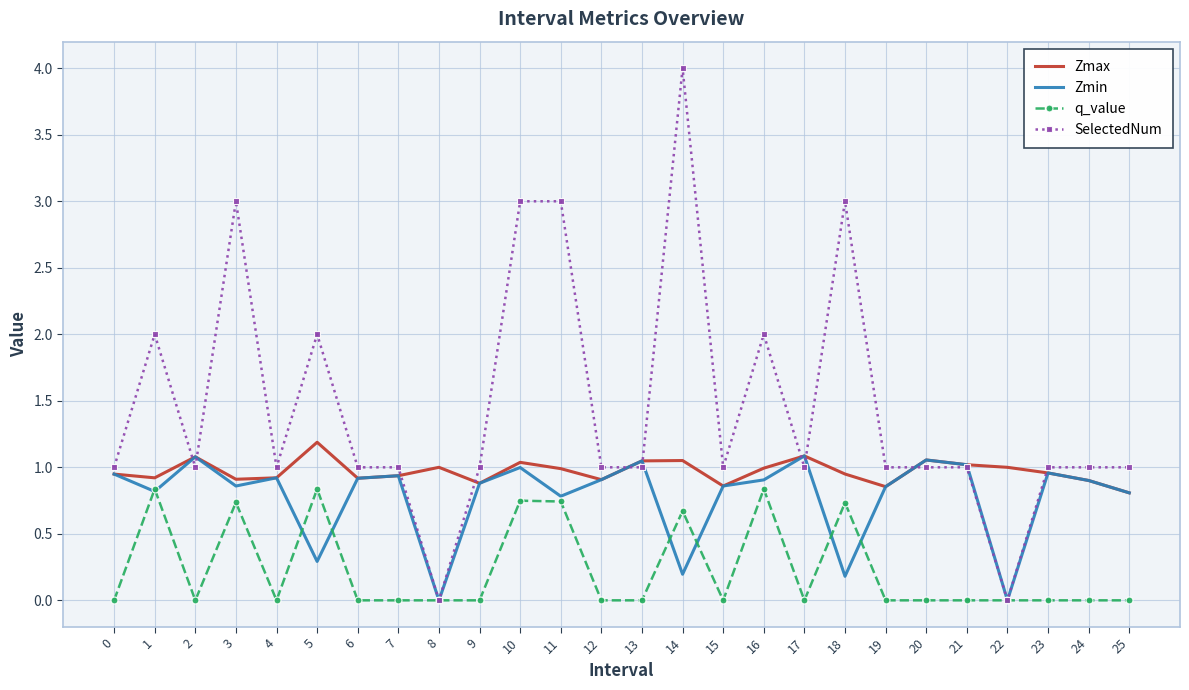

What is the total value across all series at 14?

5.9